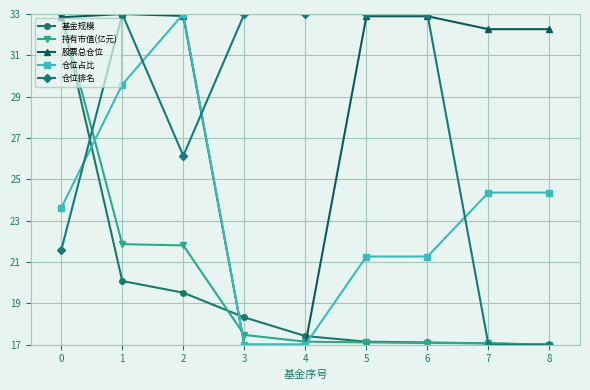

Where is 仓位排名 nearest to the value 25?

2